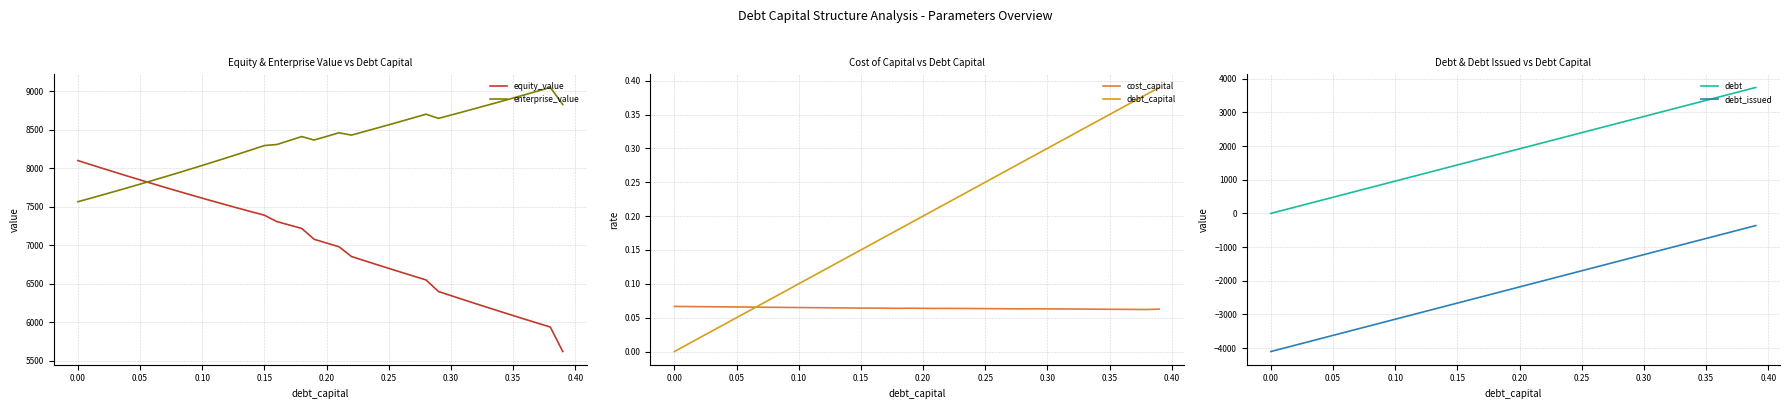

After their last crossing, which series has the higher values: enterprise_value or equity_value?

enterprise_value